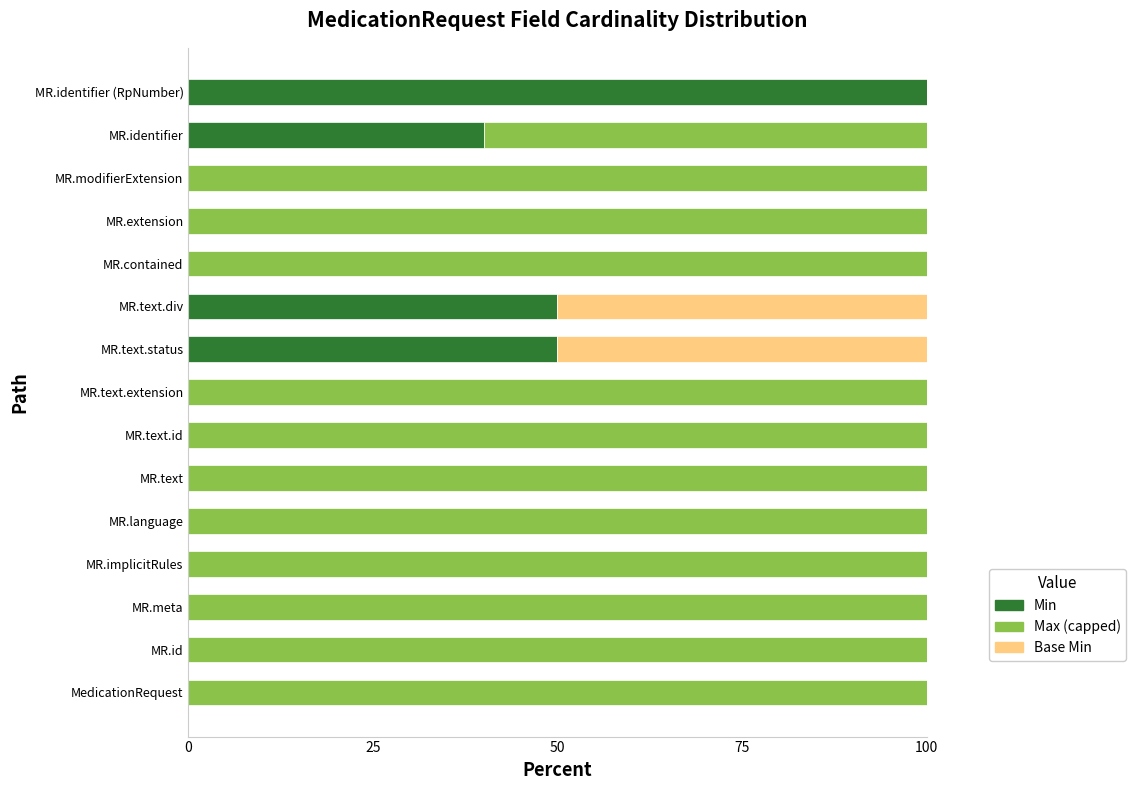

What is the maximum value for Min?

100